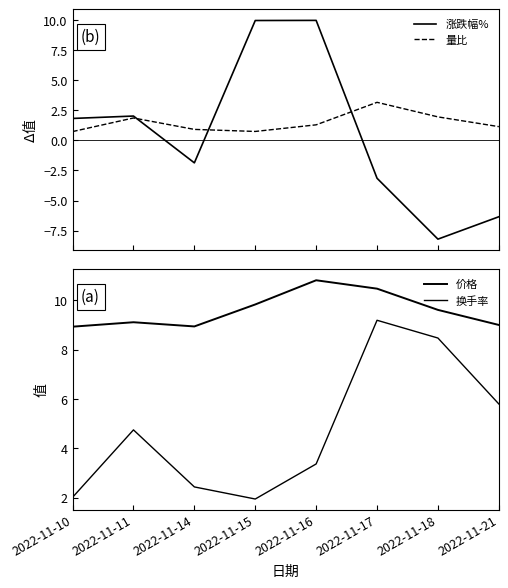

Where is 量比 nearest to the value 1?

2022-11-14